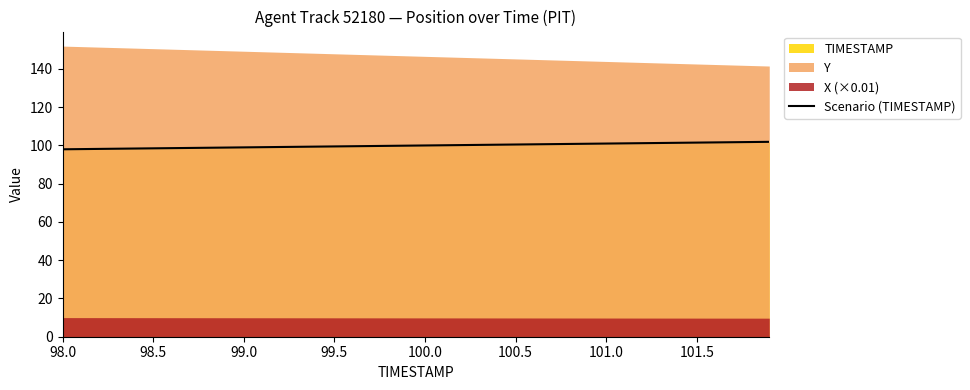

How many lines are shown in the chart?

1